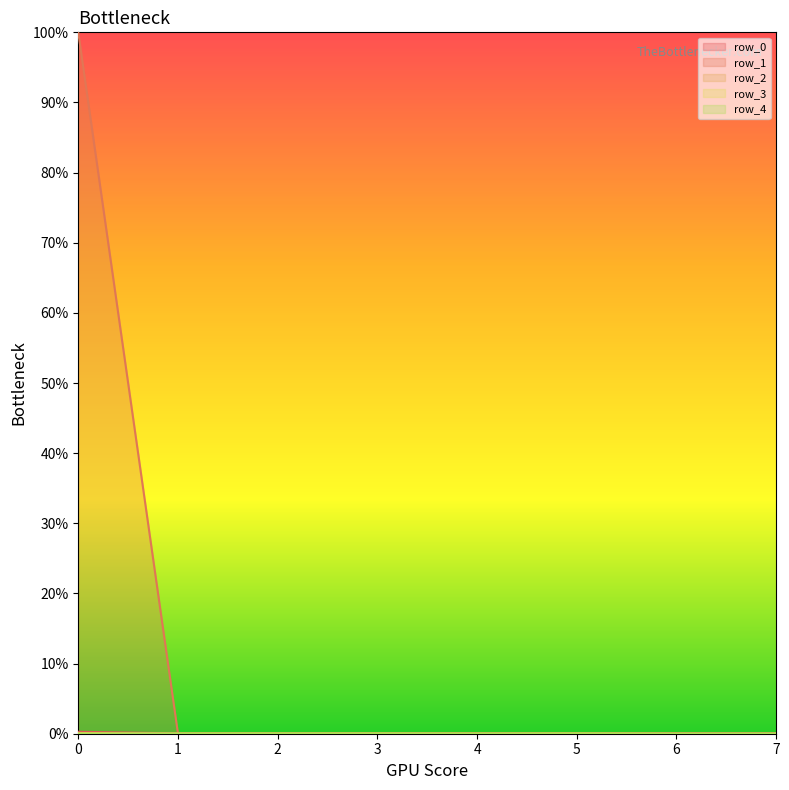

Which series has the widest spread of values?

row_1